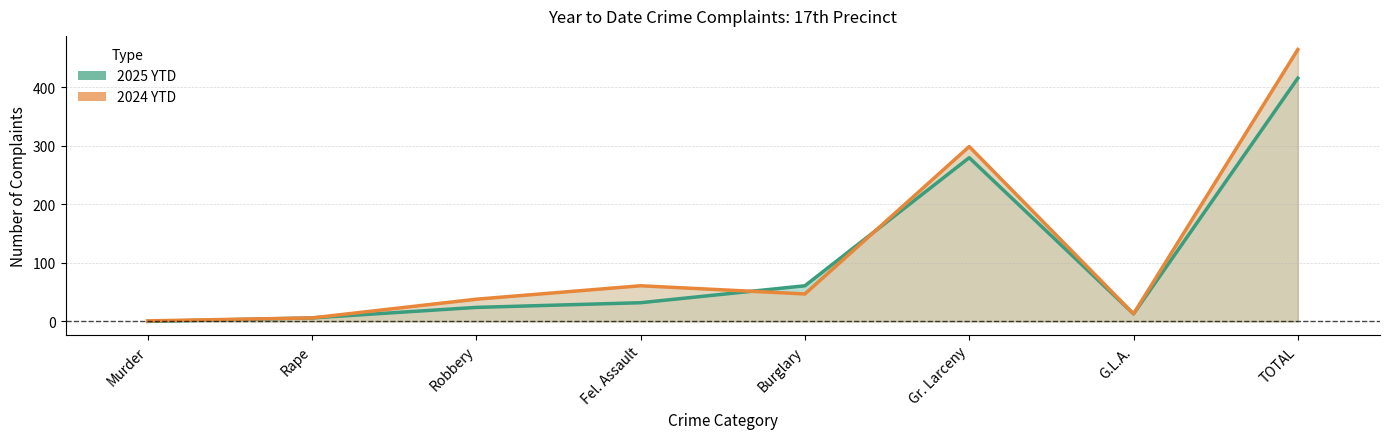

Read the 2024 YTD value at Murder.

1